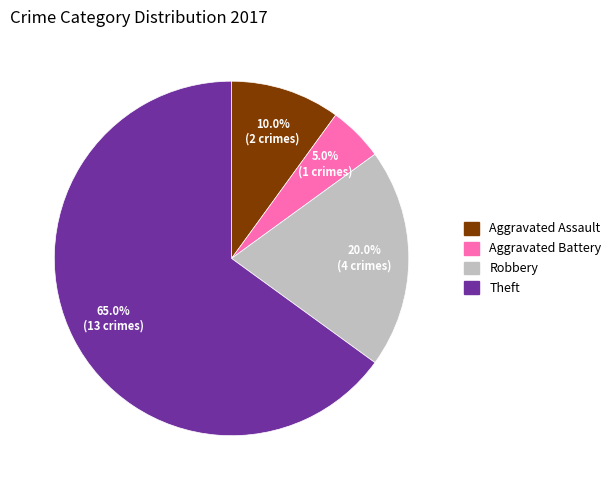

To the nearest percent, what is the combined percentage of Aggravated Battery and Robbery?

25%